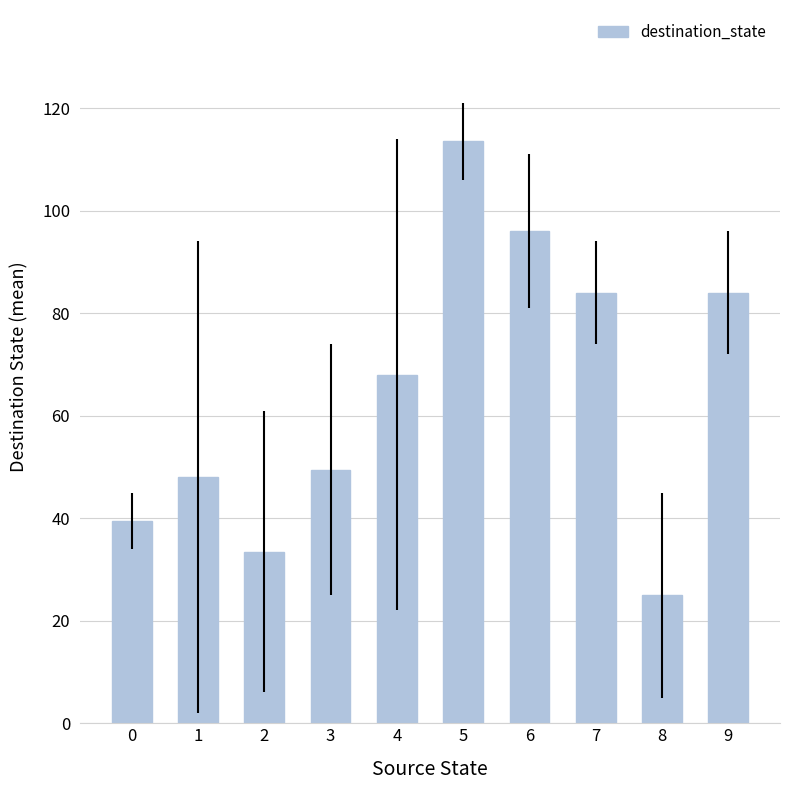

What is the change in value from 1 to 2?

-14.5